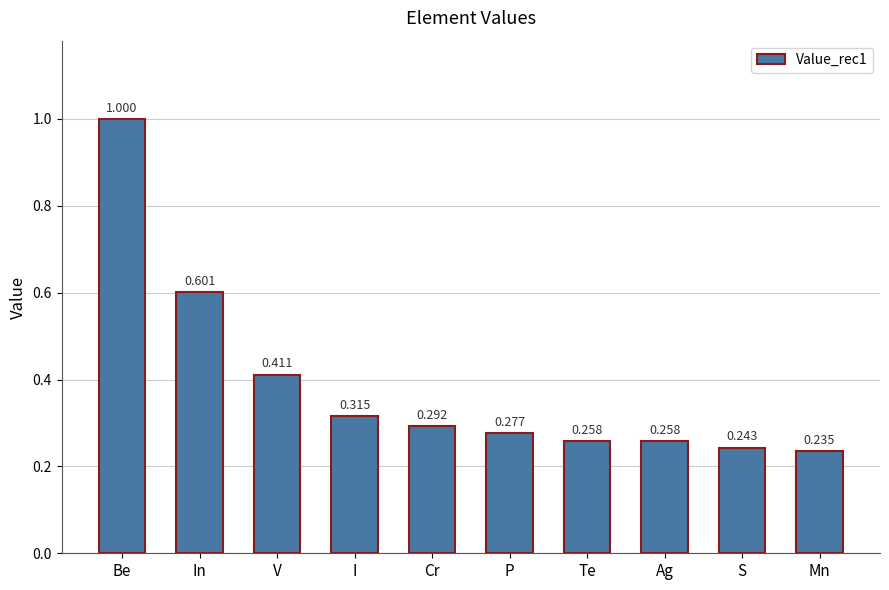

What is the label of the 2nd bar from the right?

S